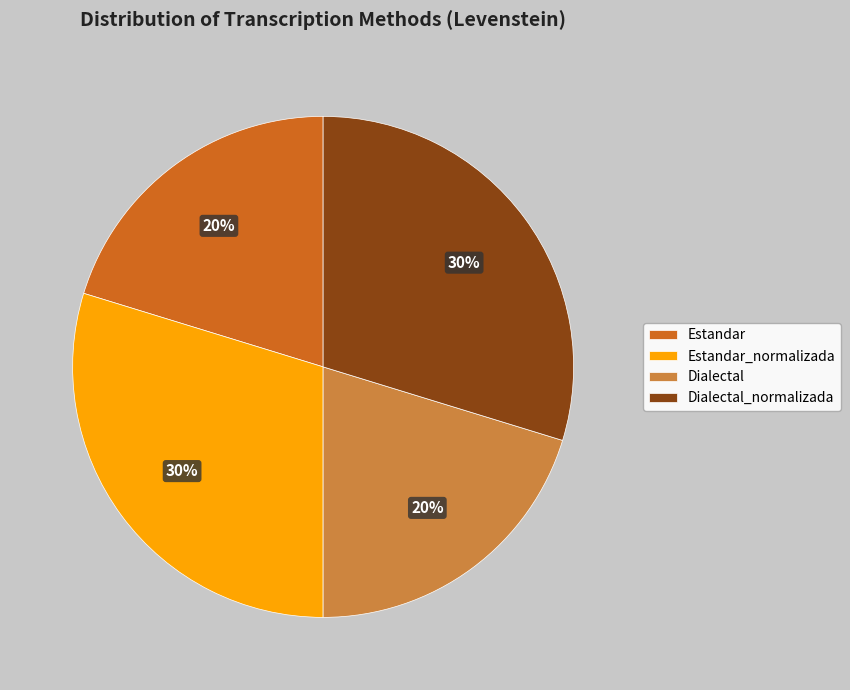

To the nearest percent, what is the combined percentage of Estandar_normalizada and Estandar?

50%